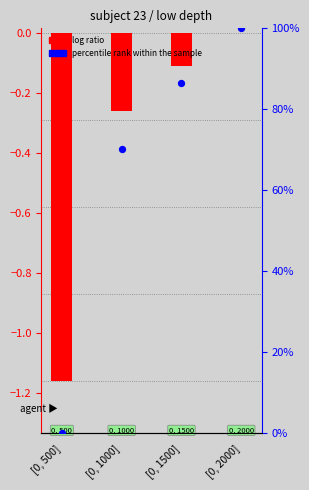

Which series reaches the minimum Y coordinate?

log ratio